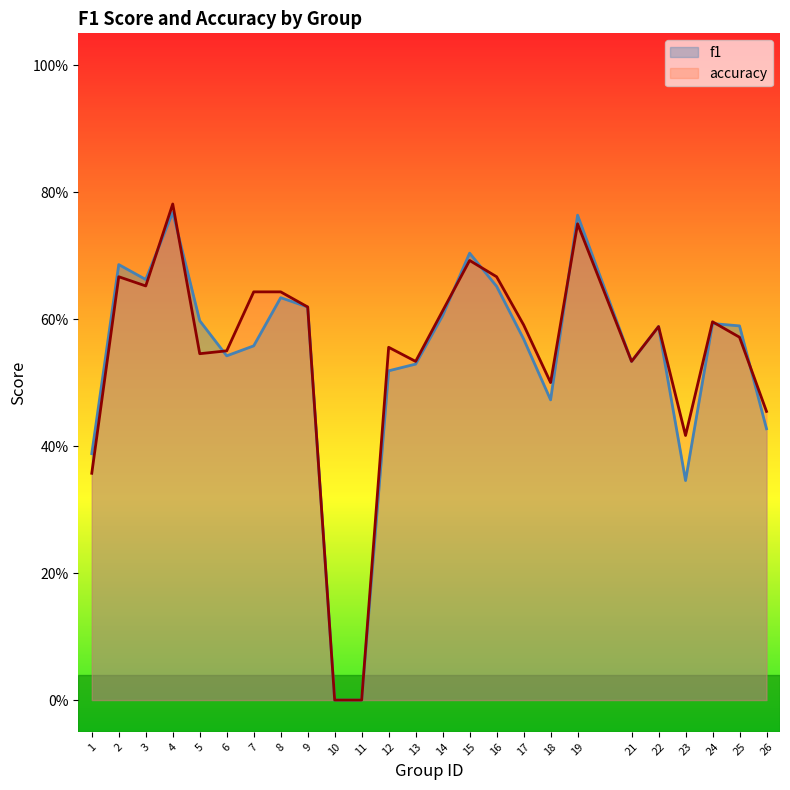

How many series are shown in this chart?

2